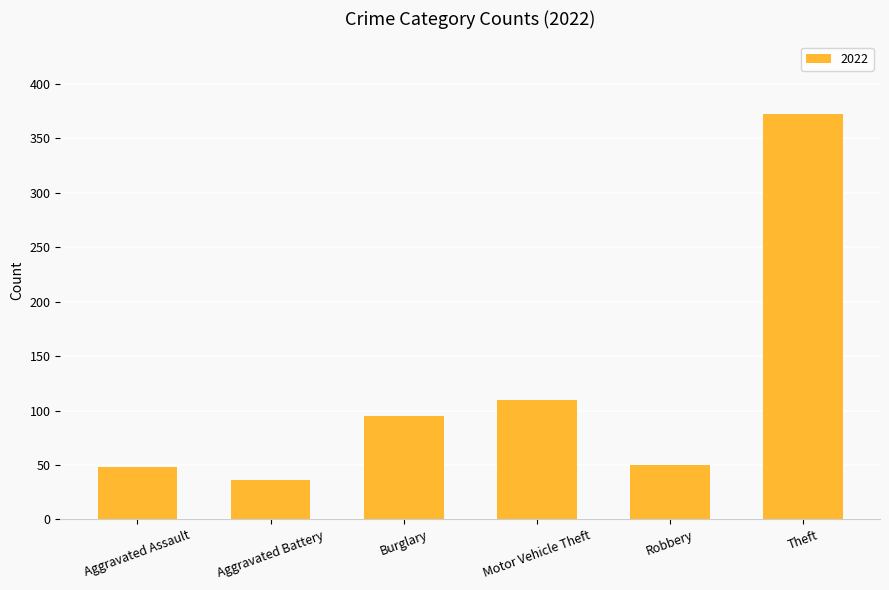

Are the bars horizontal?

No